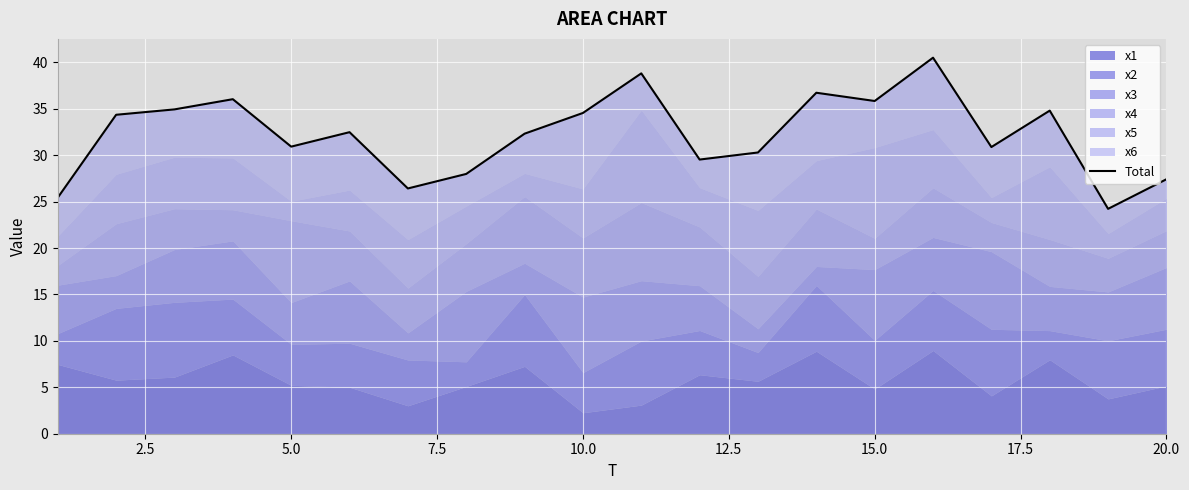

True or false: there are more than 1 points higher than both neighbors.

True